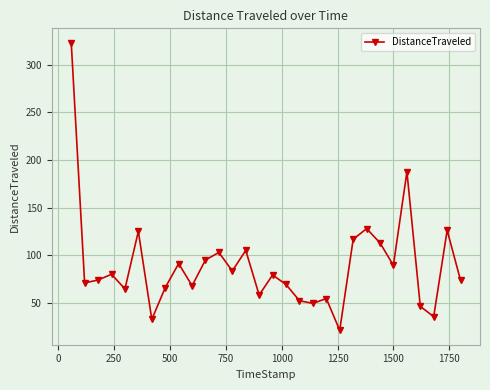

What is the sum of all values?

2684.0